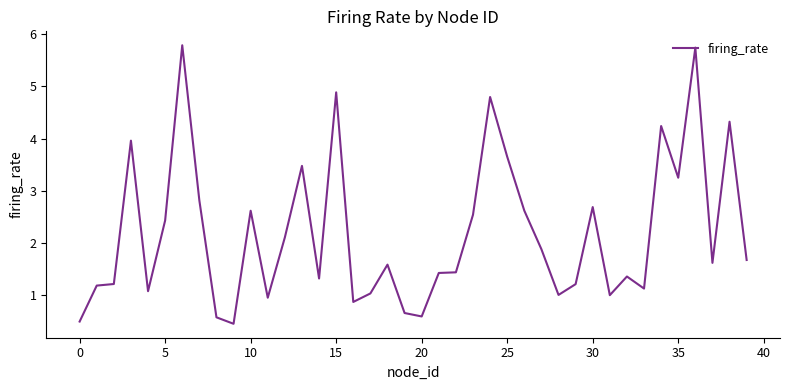

What is the difference between the maximum and minimum values?

5.3